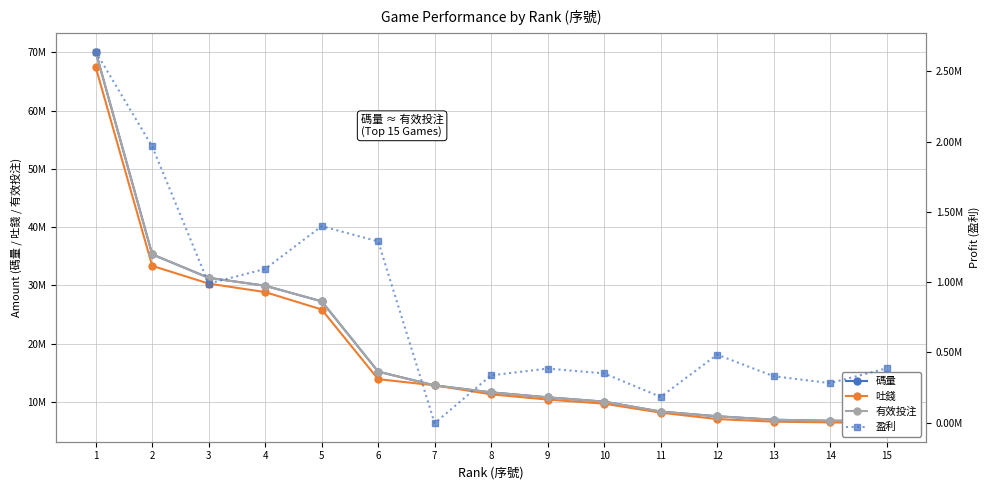

Reading left to right, list all the values displayed in this chart.

碼量: 1=70093699.1	2=35324375.3	3=31301364.3	4=29945331.4	5=27264982.4	6=15209278.6	7=12851906.2	8=11653603.6	9=10802796.4	10=10062737.5	11=8353871.7	12=7557596.4	13=6956804.4	14=6783794.5	15=6758825.9
吐錢: 1=67452704.5	2=33358543.7	3=30311742.3	4=28851469.3	5=25866526.3	6=13919597.2	7=12856248.5	8=11317245.4	9=10418471.2	10=9712857.7	11=8171156.0	12=7073985.5	13=6626991.9	14=6502886.2	15=6372776.5
有效投注: 1=70093699.1	2=35324375.3	3=31301364.3	4=29945331.4	5=27264982.4	6=15209278.6	7=12851906.2	8=11653603.6	9=10802796.4	10=10062737.5	11=8353871.7	12=7557596.4	13=6956804.4	14=6783794.5	15=6758825.9
盈利: 1=2640994.6	2=1965831.6	3=989622.0	4=1093862.2	5=1398456.1	6=1289681.4	7=-4342.3	8=336358.2	9=384325.2	10=349879.8	11=182715.7	12=483610.9	13=329812.6	14=280908.3	15=386049.3